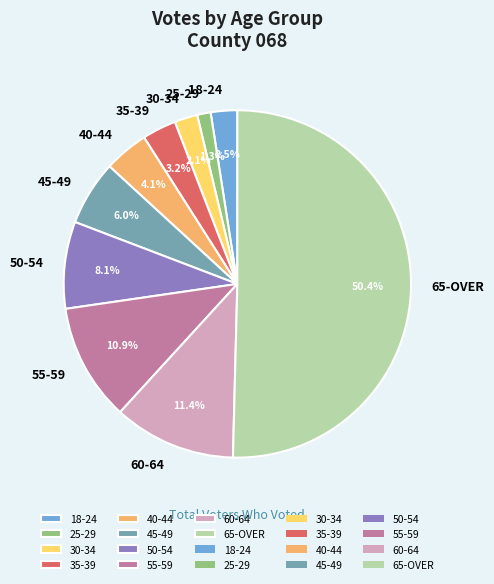

To the nearest percent, what portion does 45-49 represent?

6%